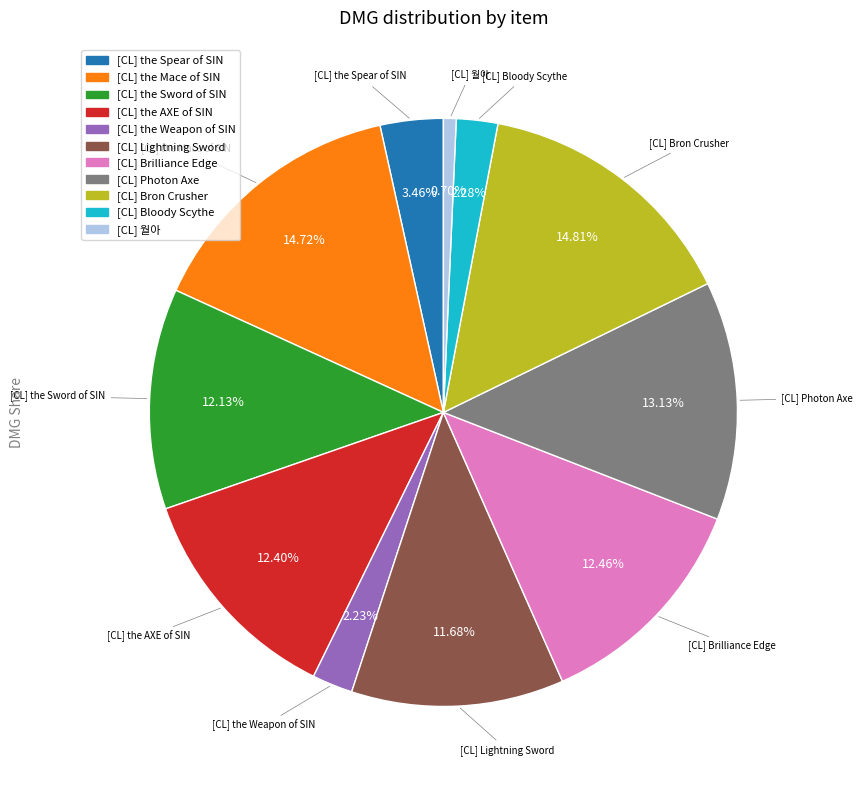

Which category has the smallest portion of the pie?

[CL] 월아